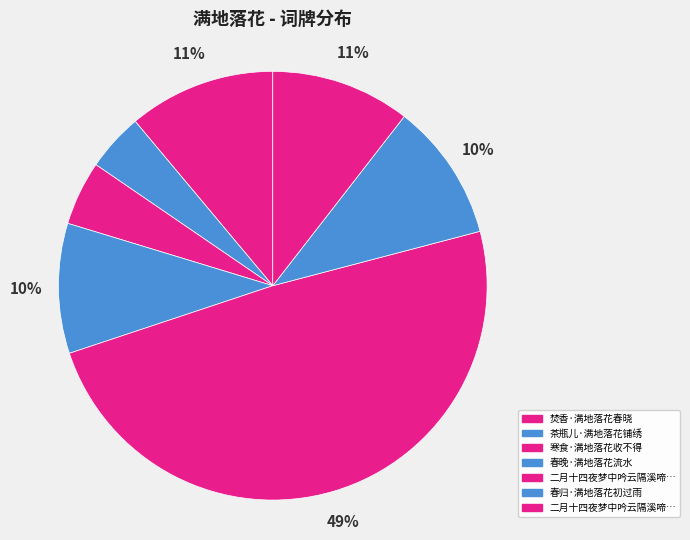

How many segments does this pie chart have?

7